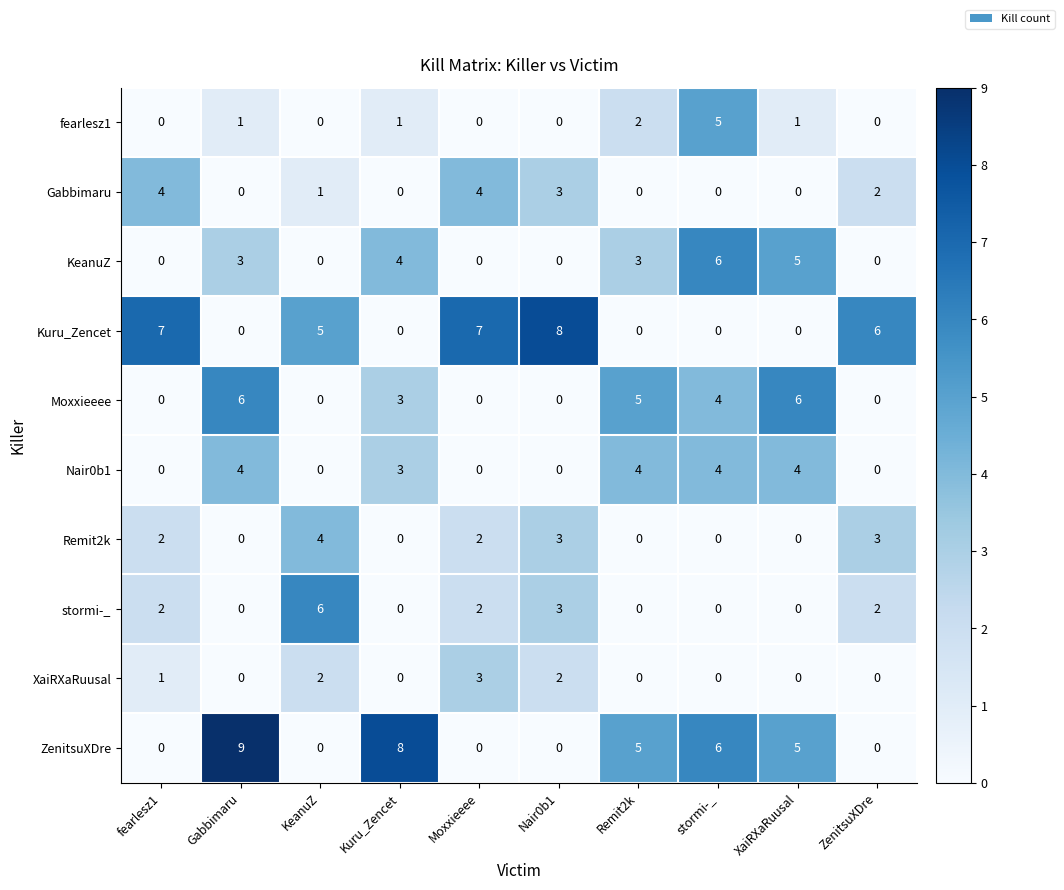

Which series has the largest range (max minus min)?

ZenitsuXDre